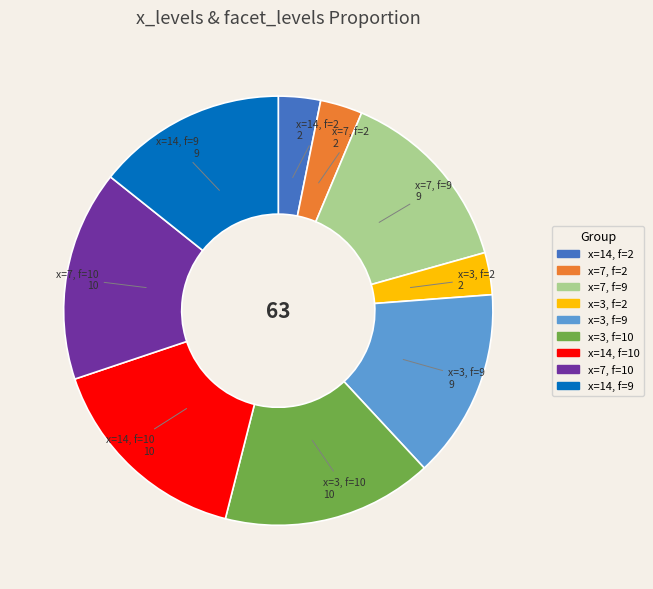

Approximately how many times larger is the value at x=14, f=10 compared to x=3, f=10?

1.0